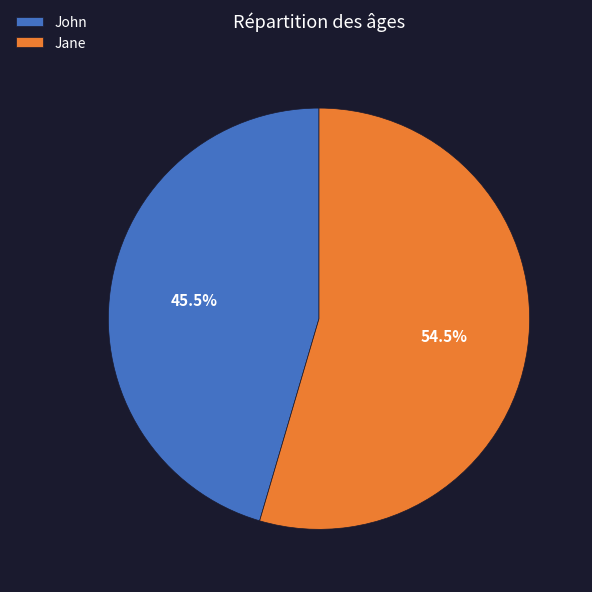

Rank the categories by value from highest to lowest.

Jane, John